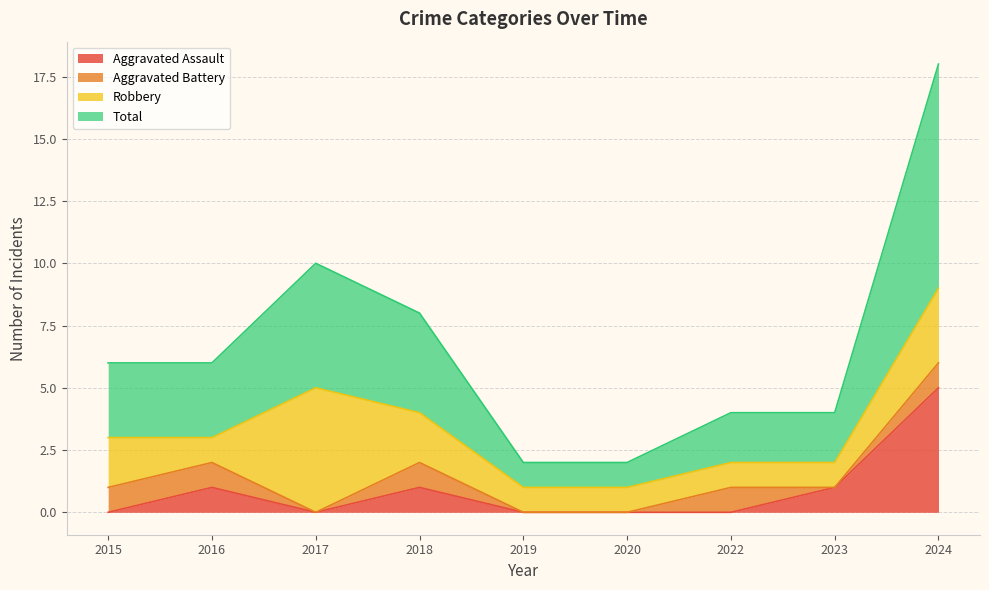

How many Total values are between 2 and 4?

5